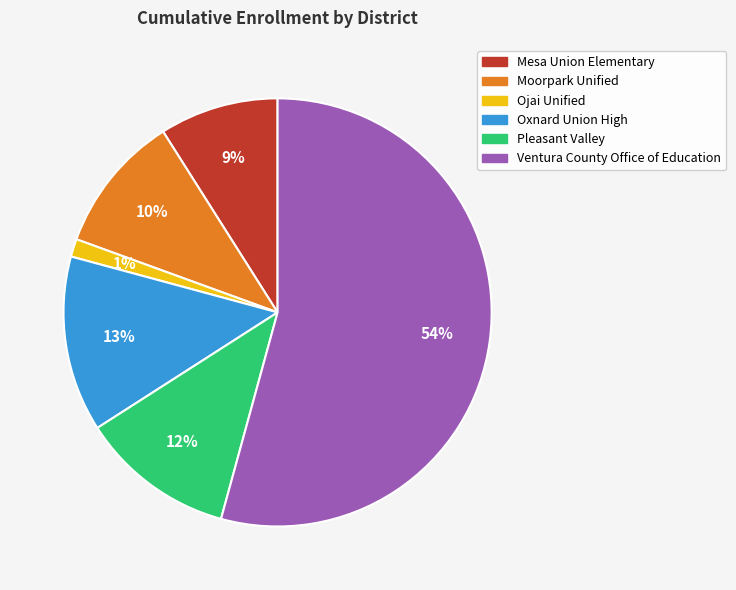

Is the sum of Oxnard Union High and Moorpark Unified greater than half?

No